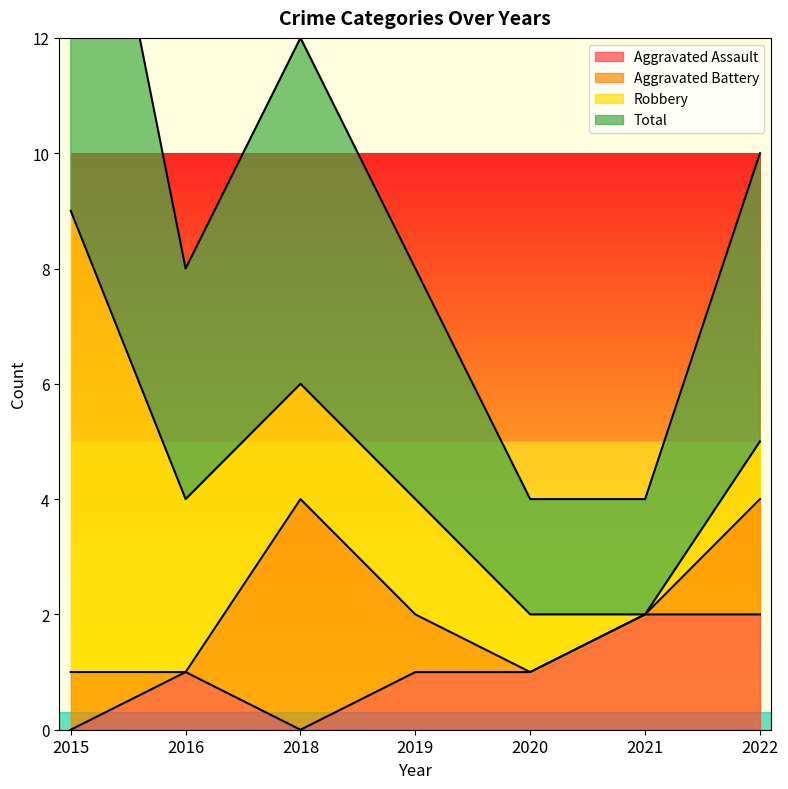

What is the value of the Total point at the 5th from the left?

2